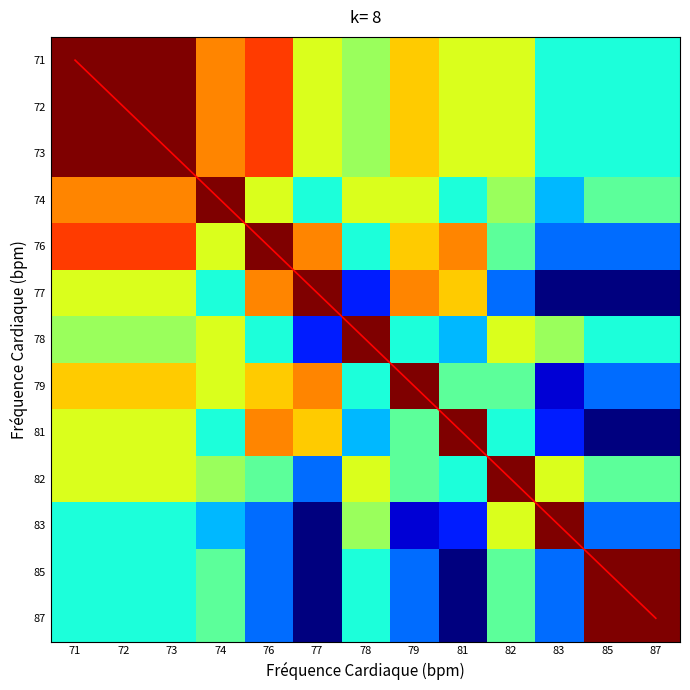

Is it true that 79 equals 0.1 at 83?

True